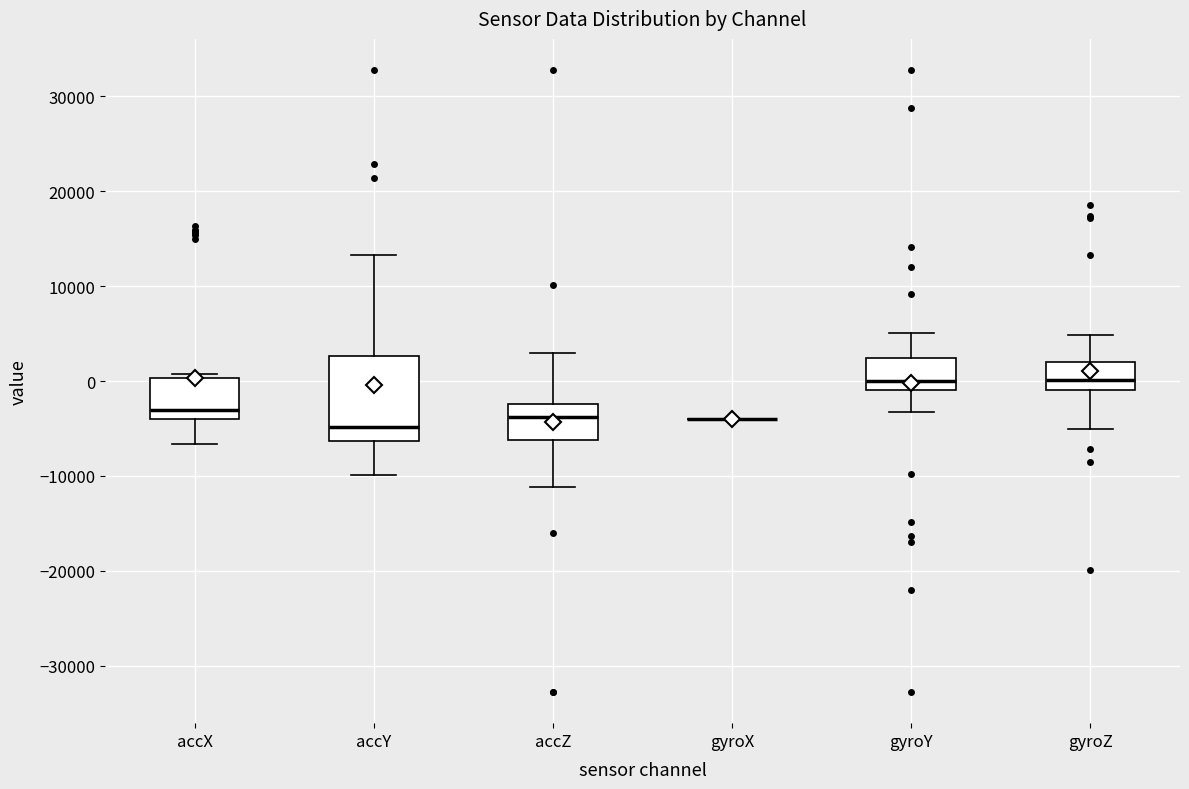

Reading left to right, transcribe this box plot: for each box, give where its median line is, the range the box spans, and where its two whiskers end, as read against the y-axis. The values are not printed on the chart, so give them approximately, as read against the axis.

accX: median -3000, box -4000 to 0, whiskers -7000 to 1000
accY: median -5000, box -6000 to 3000, whiskers -10000 to 13000
accZ: median -4000, box -6000 to -2000, whiskers -11000 to 3000
gyroX: box collapsed to a line at -4000, whiskers -4000 to -4000
gyroY: median 0, box -1000 to 2000, whiskers -3000 to 5000
gyroZ: median 0, box -1000 to 2000, whiskers -5000 to 5000